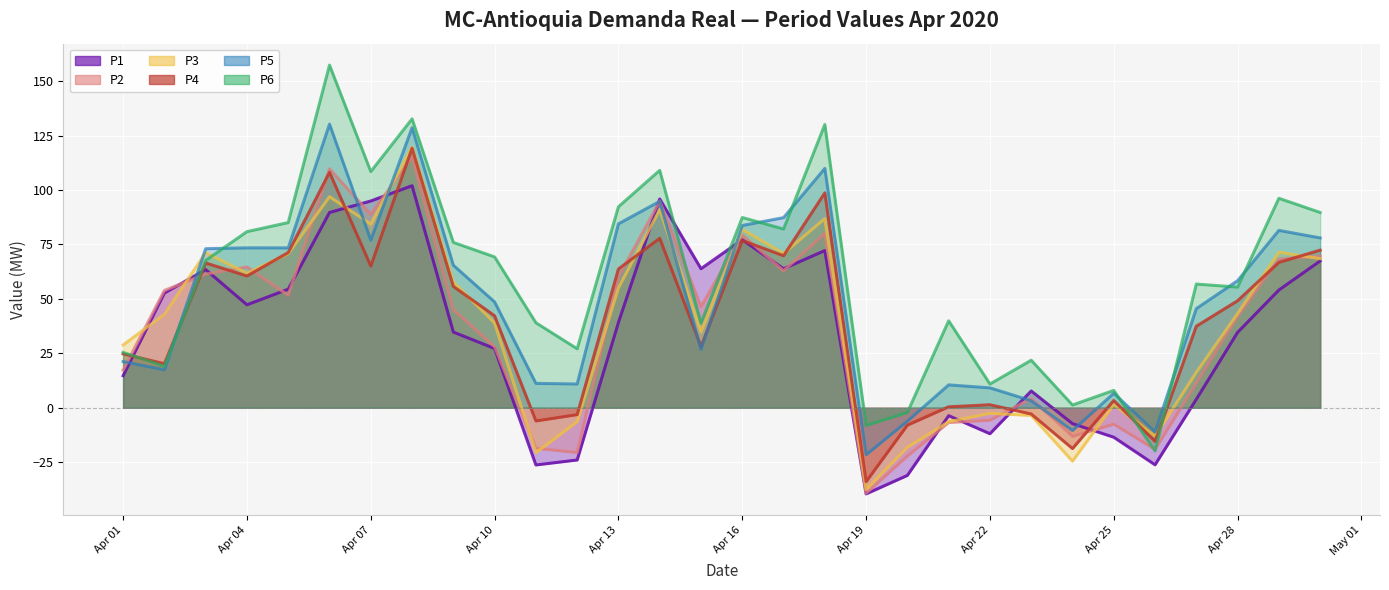

The value of P3 at 2020-04-06 is 96.9. True or false?

True